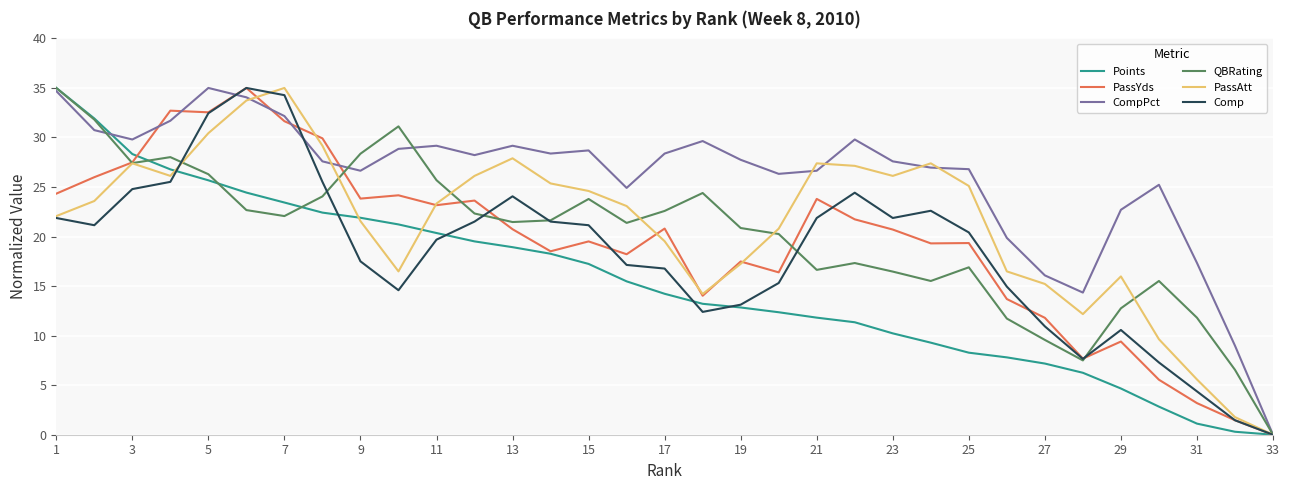

How many values in the QBRating series exceed 21?

18